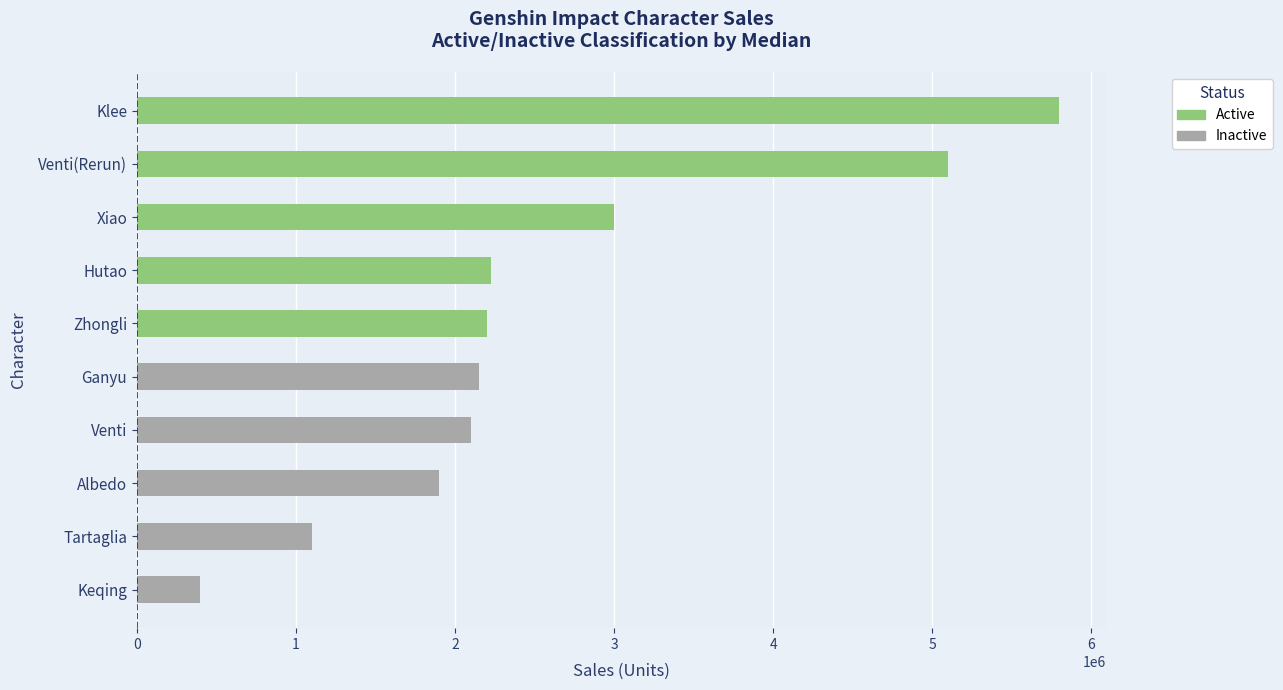

Which has a higher value, Albedo or Keqing?

Albedo